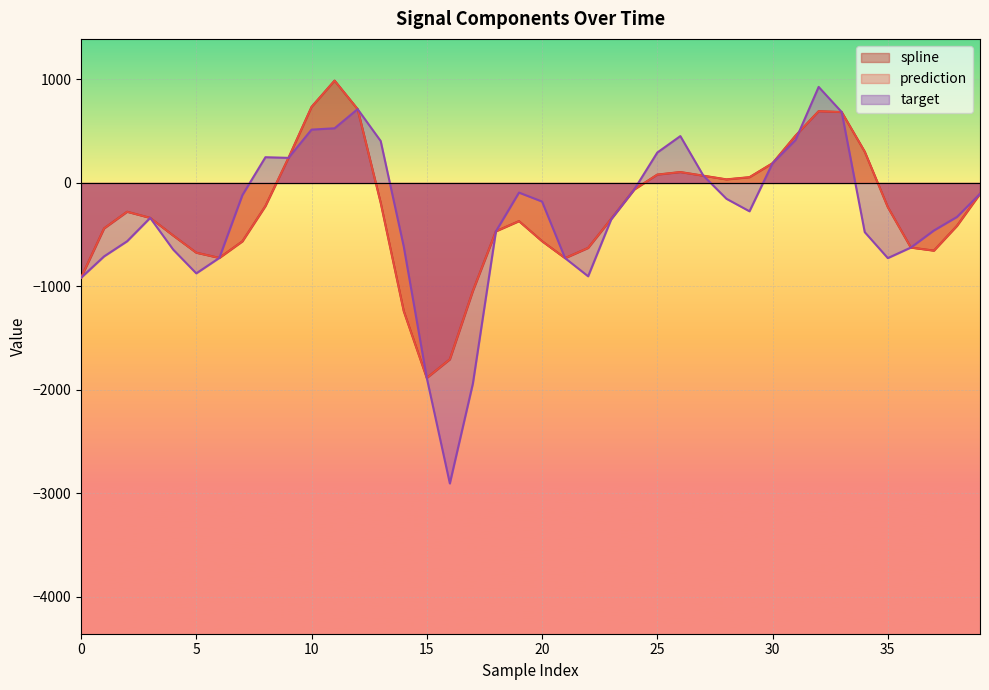

Reading left to right, transcribe all the data shown in this chart.

spline: -916.3	-439.2	-278.2	-337.6	-508.5	-673.7	-724.2	-564.1	-223.0	242.3	734.8	989.0	713.4	-191.3	-1237.5	-1883.9	-1704.2	-1042.9	-466.8	-368.9	-562.5	-726.4	-627.7	-346.7	-63.1	80.7	105.3	70.1	34.6	55.7	190.7	457.6	693.4	685.0	302.3	-233.2	-624.1	-653.7	-414.2	-104.9
prediction: -916.3	-439.2	-278.2	-337.6	-508.5	-673.7	-724.2	-564.1	-223.0	242.3	734.8	989.0	713.4	-191.3	-1237.5	-1883.9	-1704.2	-1042.9	-466.8	-368.9	-562.5	-726.4	-627.7	-346.7	-63.1	80.7	105.3	70.1	34.6	55.7	190.7	457.6	693.4	685.0	302.3	-233.2	-624.1	-653.7	-414.2	-104.9
target: -916.3	-709.4	-563.2	-337.6	-644.2	-873.4	-724.2	-117.5	248.6	242.3	515.2	528.1	713.4	405.1	-613.8	-1883.9	-2903.2	-1937.5	-466.8	-93.2	-179.5	-726.4	-901.9	-351.7	-63.1	293.7	452.7	70.1	-152.9	-273.8	190.7	415.5	927.9	685.0	-475.2	-726.0	-624.1	-459.2	-328.4	-104.9